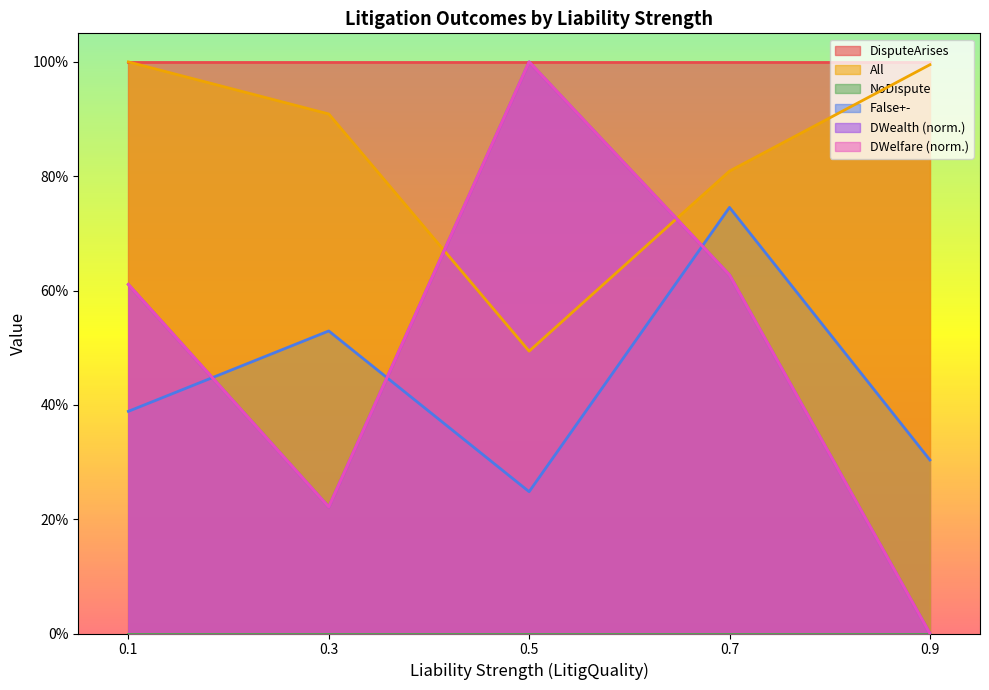

What is the value of the DWealth point at the 4th from the left?

0.6